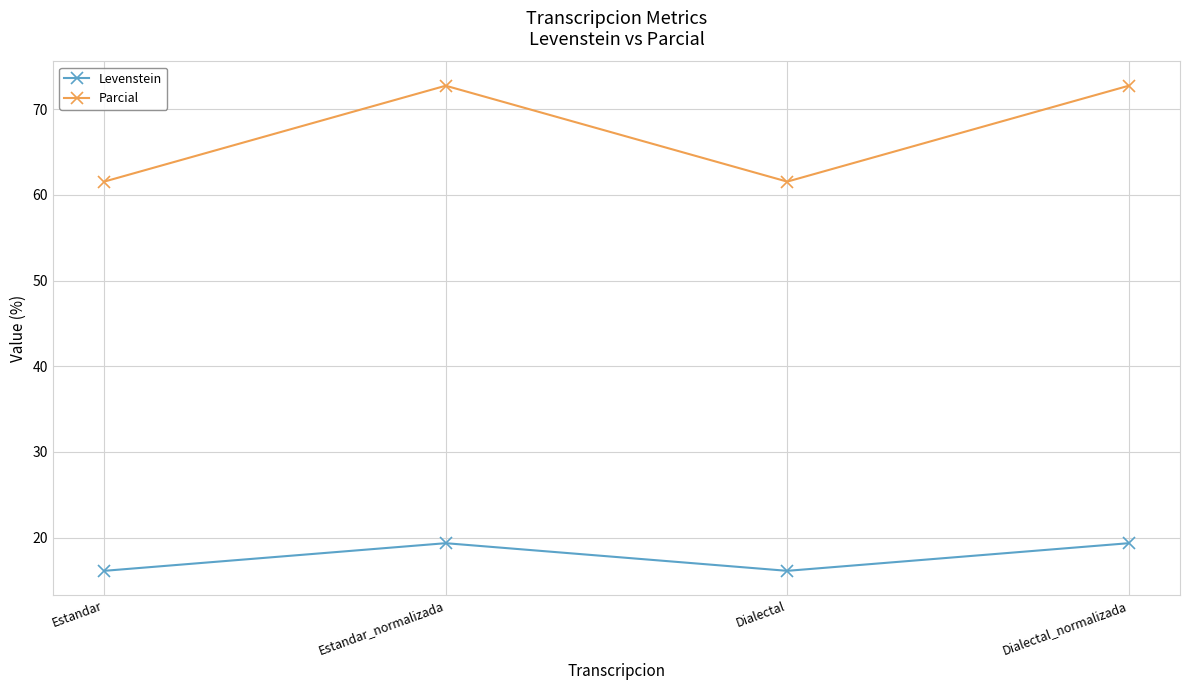

Rank the series by their maximum value, from highest to lowest.

Parcial, Levenstein